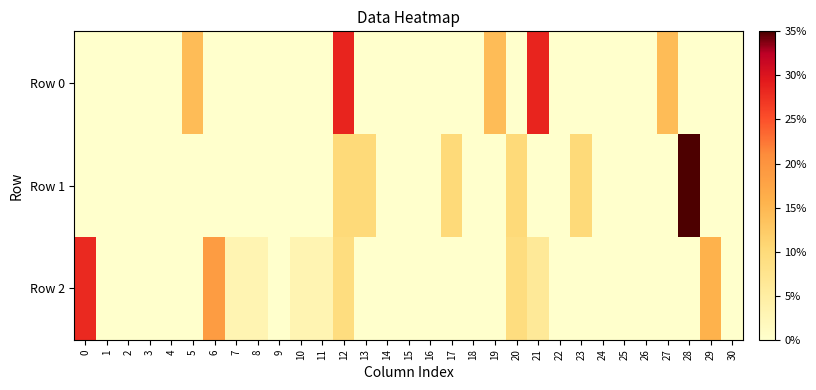

Reading left to right, transcribe all the data shown in this chart.

Row 0: 0=0.0	1=0.0	2=0.0	3=0.0	4=0.0	5=14.3	6=0.0	7=0.0	8=0.0	9=0.0	10=0.0	11=0.0	12=28.6	13=0.0	14=0.0	15=0.0	16=0.0	17=0.0	18=0.0	19=14.3	20=0.0	21=28.6	22=0.0	23=0.0	24=0.0	25=0.0	26=0.0	27=14.3	28=0.0	29=0.0	30=0.0
Row 1: 0=0.0	1=0.0	2=0.0	3=0.0	4=0.0	5=0.0	6=0.0	7=0.0	8=0.0	9=0.0	10=0.0	11=0.0	12=10.0	13=10.0	14=0.0	15=0.0	16=0.0	17=10.0	18=0.0	19=0.0	20=10.0	21=0.0	22=0.0	23=10.0	24=0.0	25=0.0	26=0.0	27=0.0	28=50.0	29=0.0	30=0.0
Row 2: 0=28.1	1=0.0	2=0.0	3=0.0	4=0.0	5=0.0	6=18.8	7=3.1	8=3.1	9=0.0	10=3.1	11=3.1	12=9.4	13=0.0	14=0.0	15=0.0	16=0.0	17=0.0	18=0.0	19=0.0	20=9.4	21=6.2	22=0.0	23=0.0	24=0.0	25=0.0	26=0.0	27=0.0	28=0.0	29=15.6	30=0.0